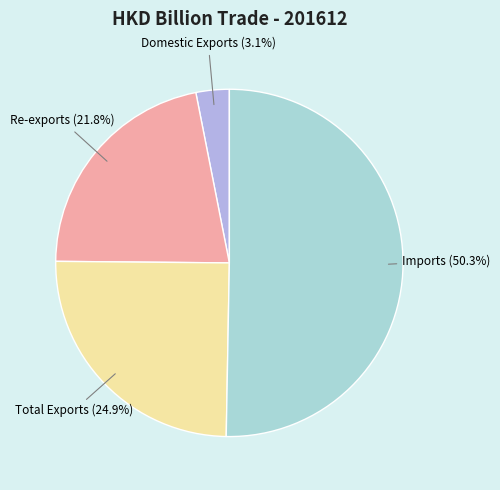

To the nearest percent, what percentage of the pie is Domestic Exports?

3%